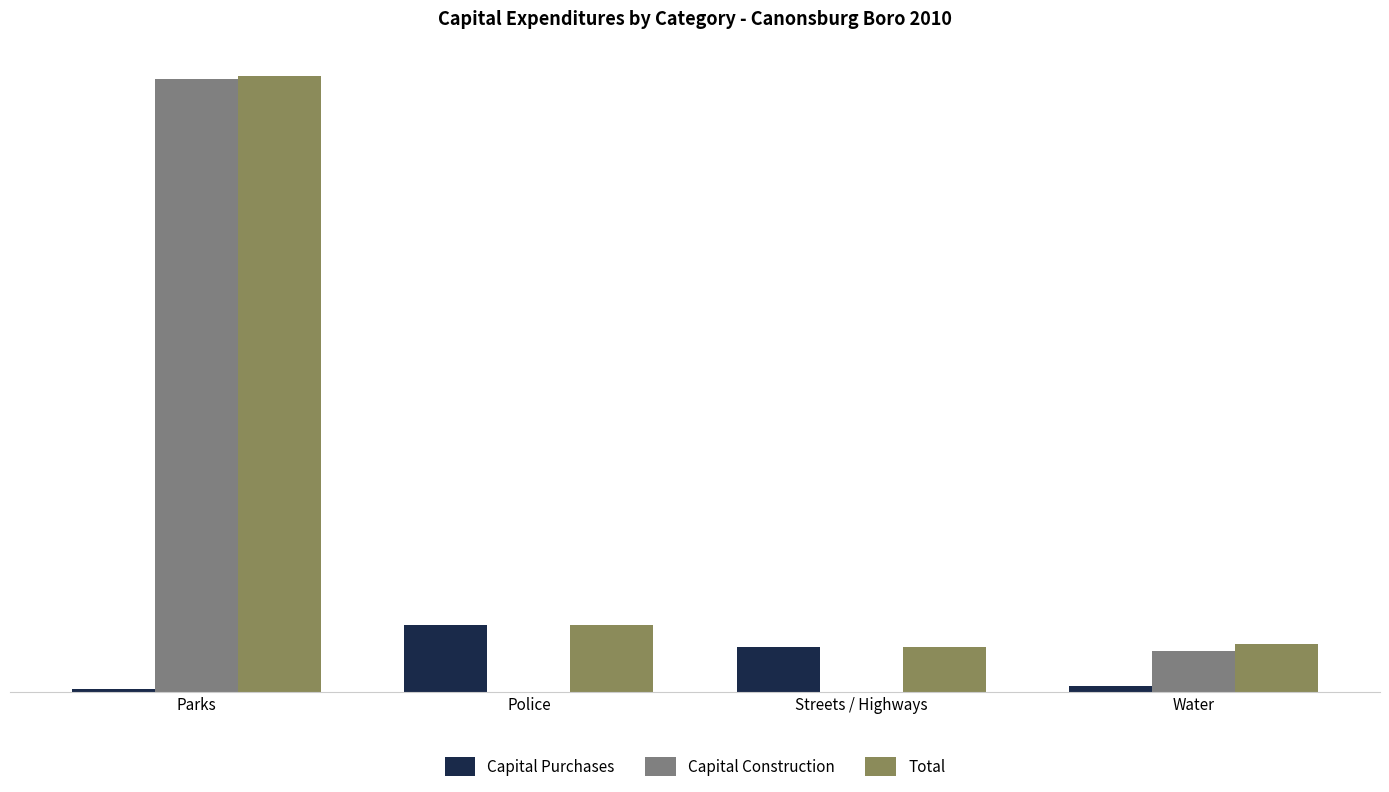

Between Police and Water, which series saw the biggest shift?

Capital Purchases